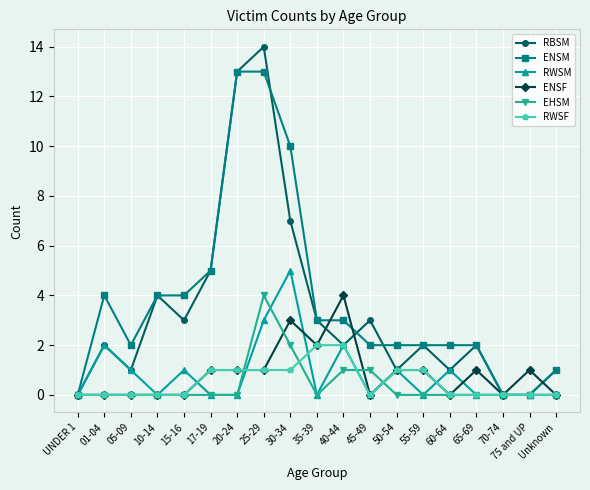

What position from the right is 35-39?

10